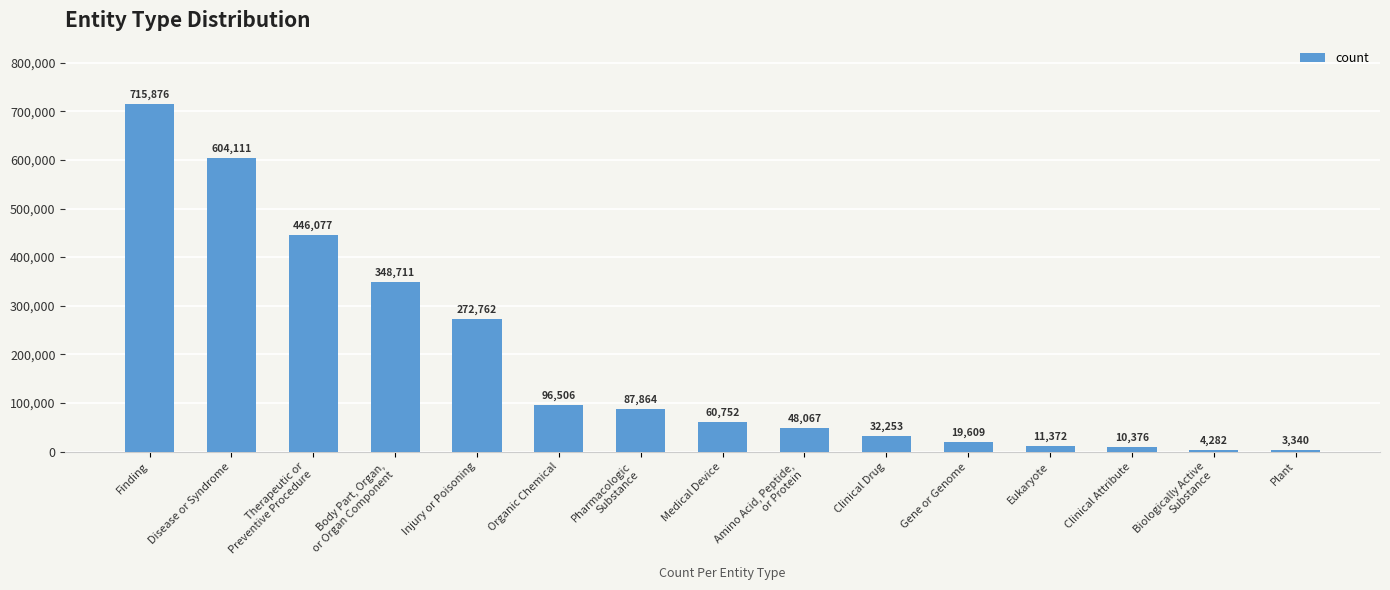

Which has a higher value, Organic Chemical or Finding?

Finding